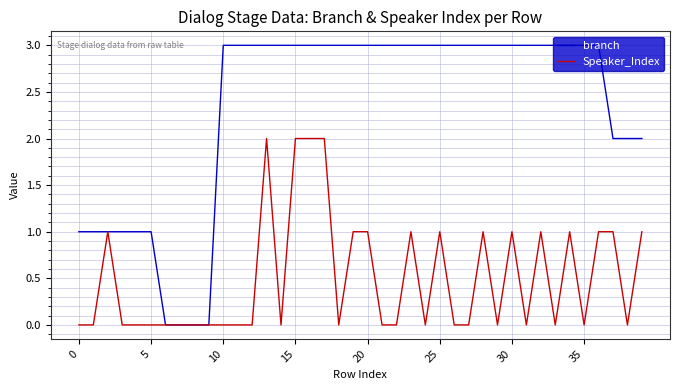

Rank the series by their average value, from lowest to highest.

Speaker_Index, branch